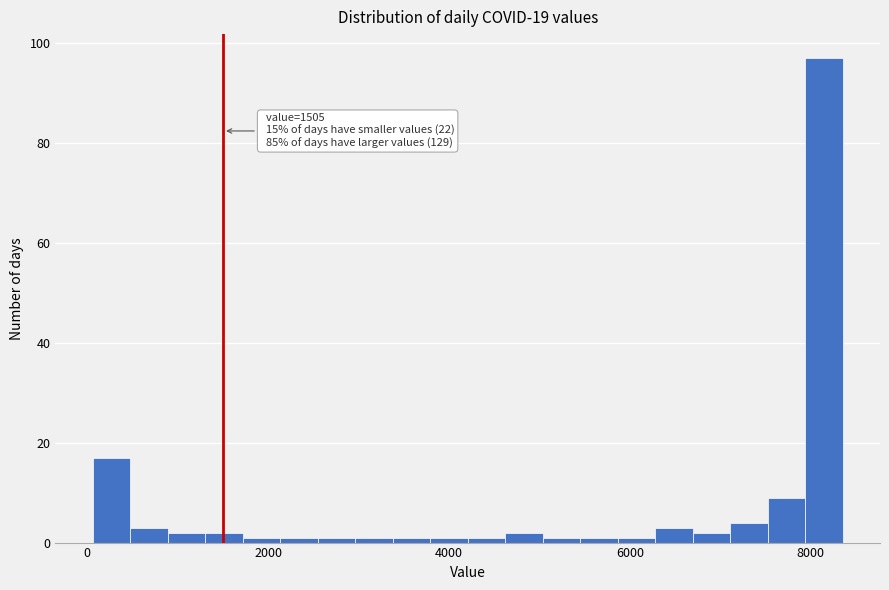

Read against the x-axis, roughly where is the centre of the tallest bar?

8200